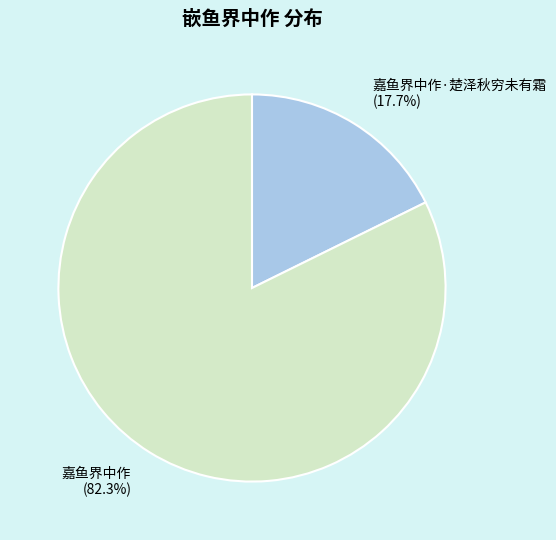

To the nearest percent, what is the average slice percentage?

50%